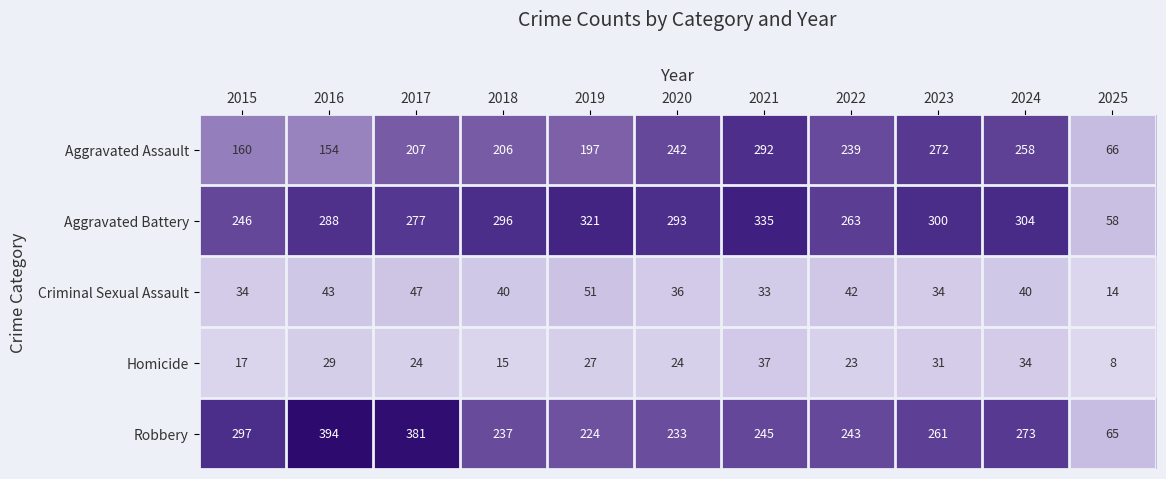

How many series are shown in this chart?

5